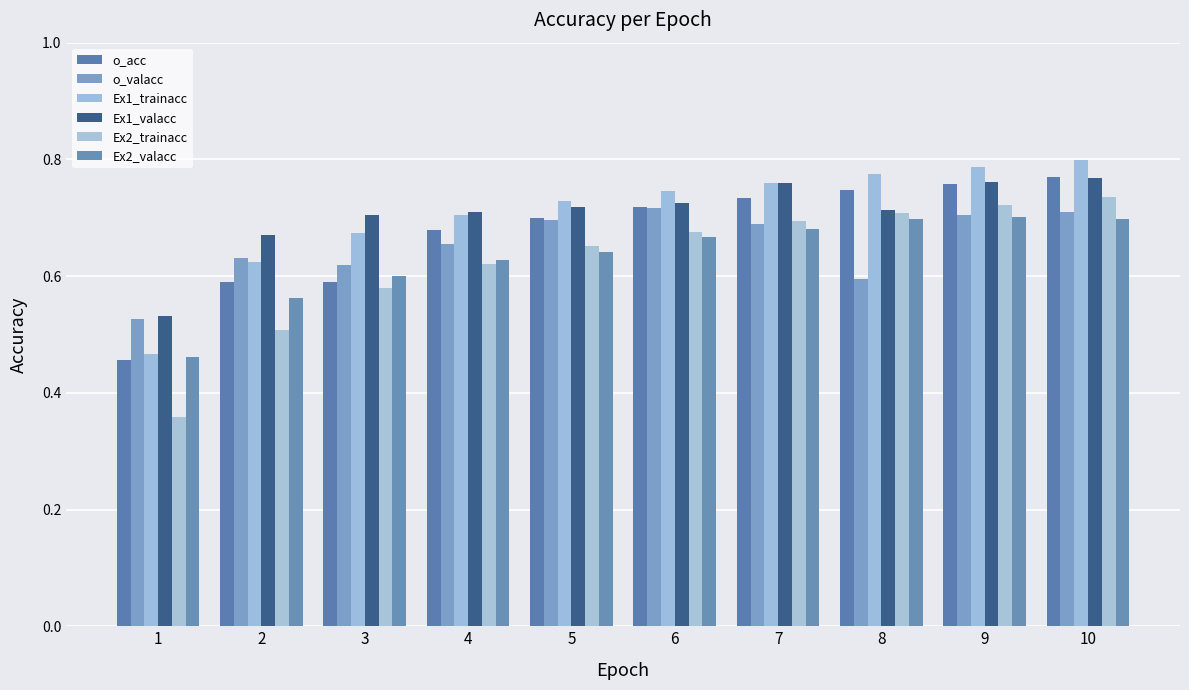

What is the difference between the Ex2_valacc values at 4 and 2?

0.1